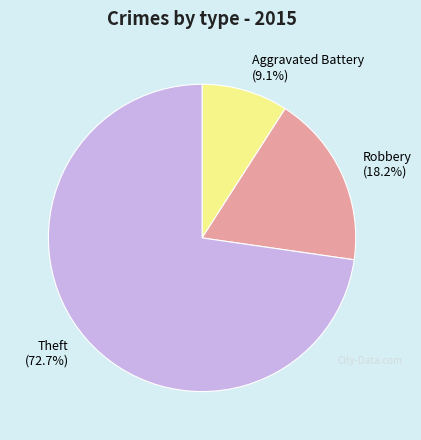

Rank the categories by value from highest to lowest.

Theft (72.7%), Robbery (18.2%), Aggravated Battery (9.1%)